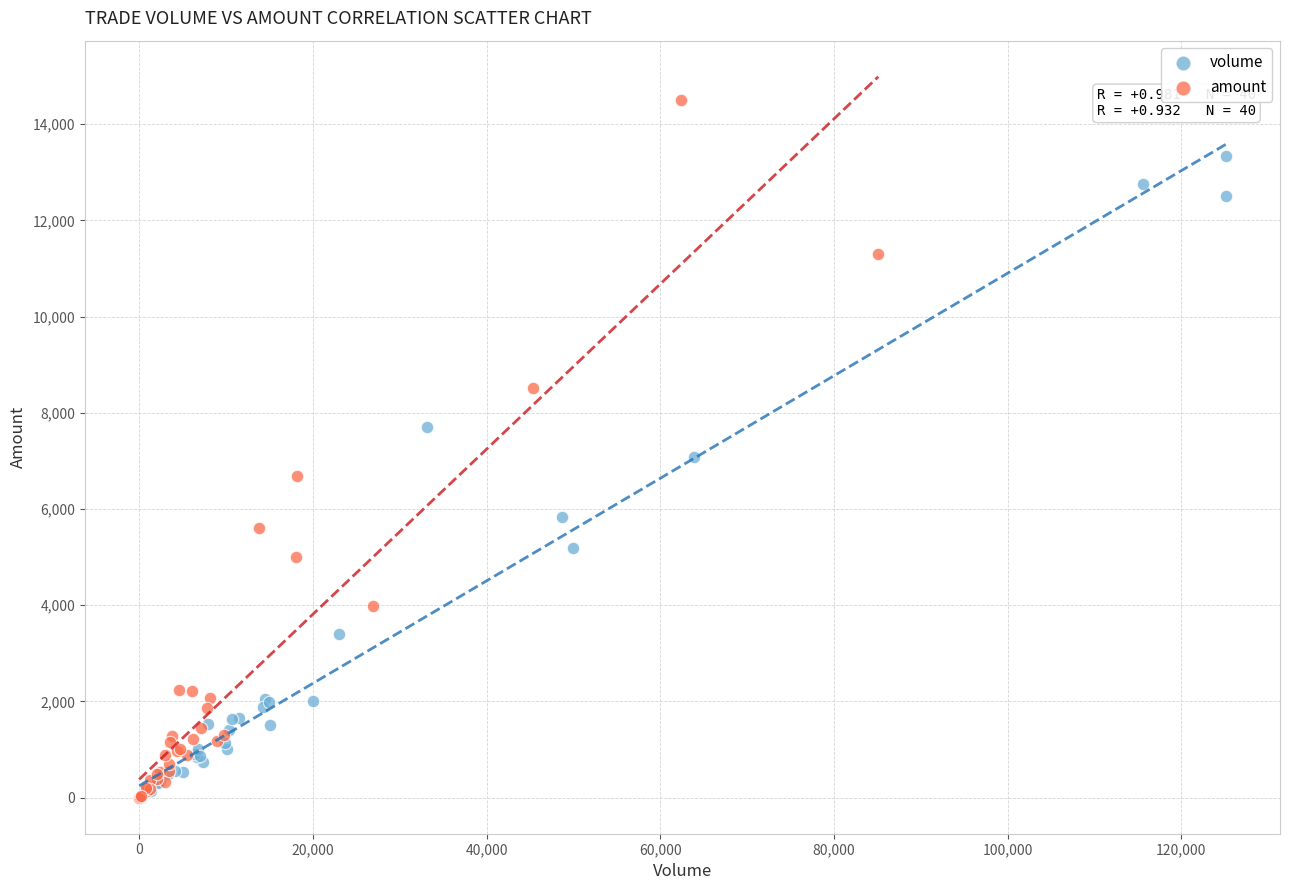

Which series has the widest spread of Y values?

amount